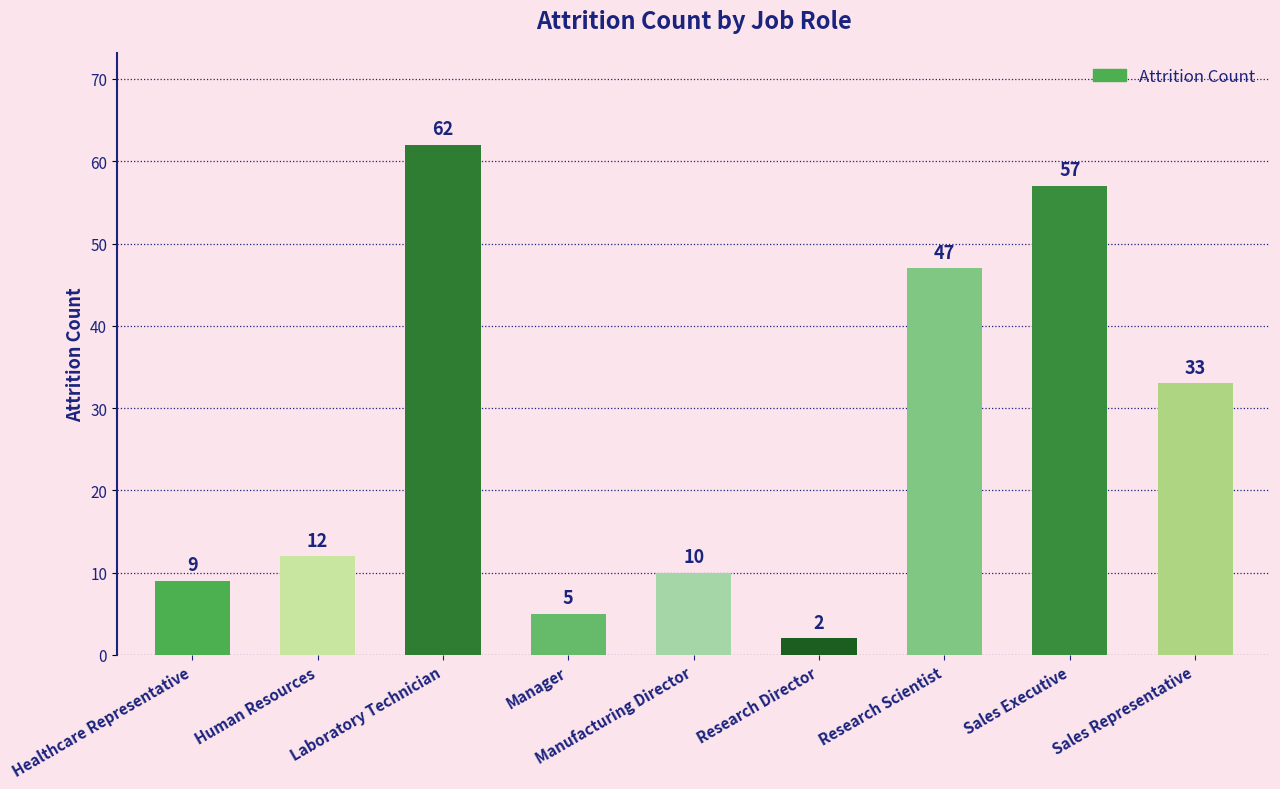

Reading left to right, what are all the values shown in this chart?

9	12	62	5	10	2	47	57	33